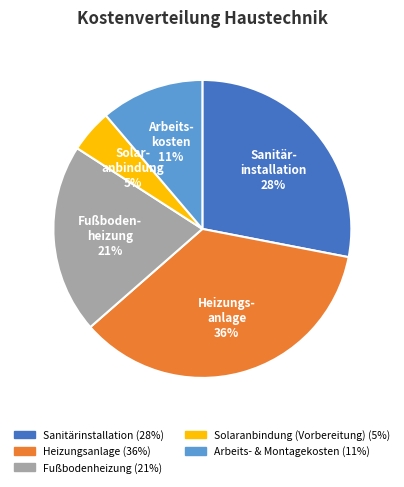

How many segments does this pie chart have?

5